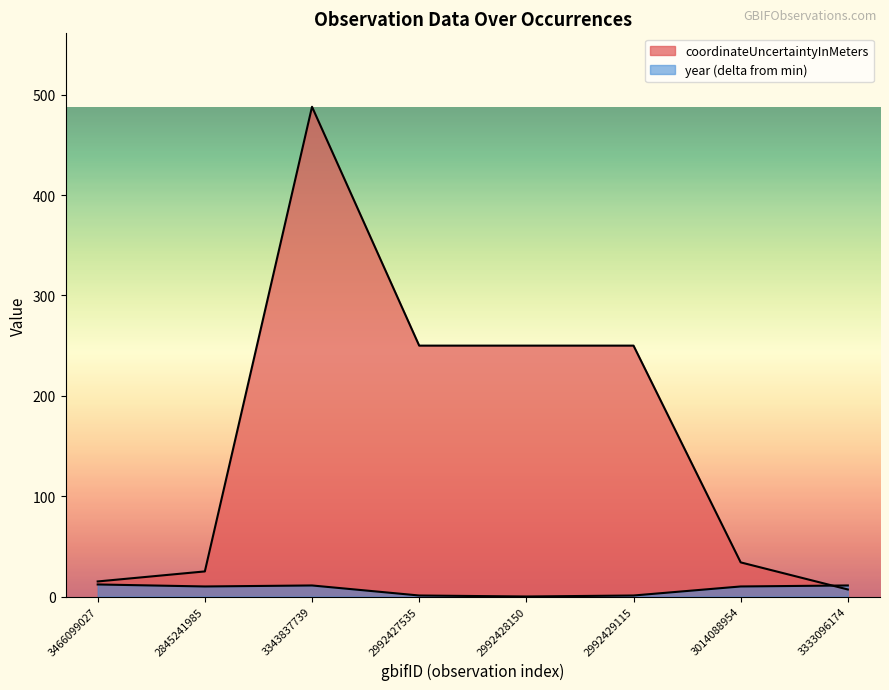

Rank the categories by coordinateUncertaintyInMeters value from highest to lowest.

3343837739, 2992427535, 2992428150, 2992429115, 3014088954, 2845241985, 3466099027, 3333096174